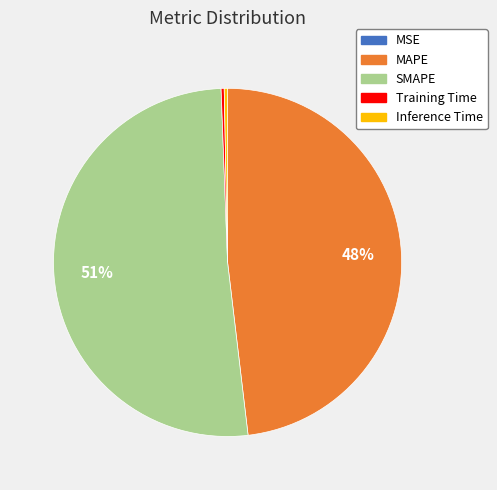

Which category has the biggest portion of the pie?

SMAPE